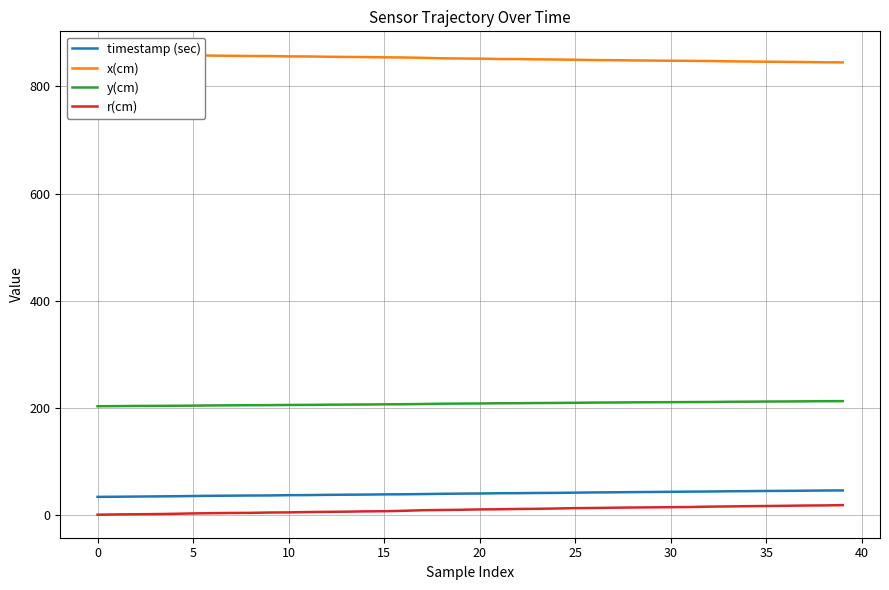

True or false: r(cm) and timestamp (sec) intersect in this chart.

False